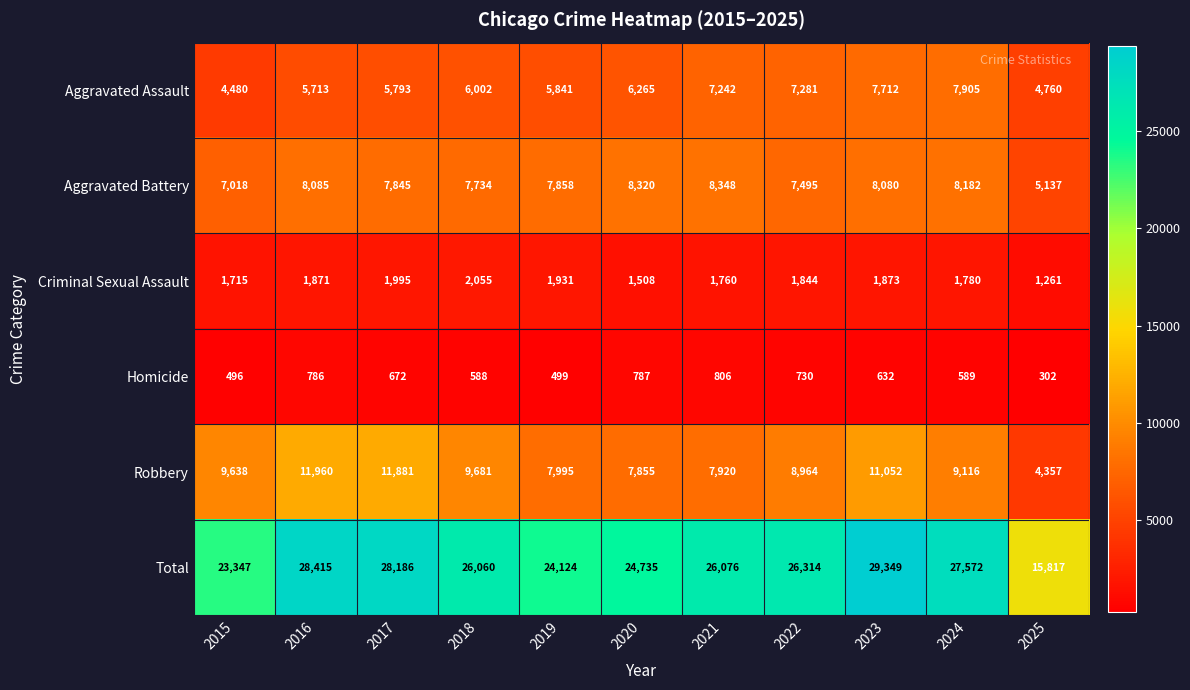

At which label does Homicide reach its peak?

2021